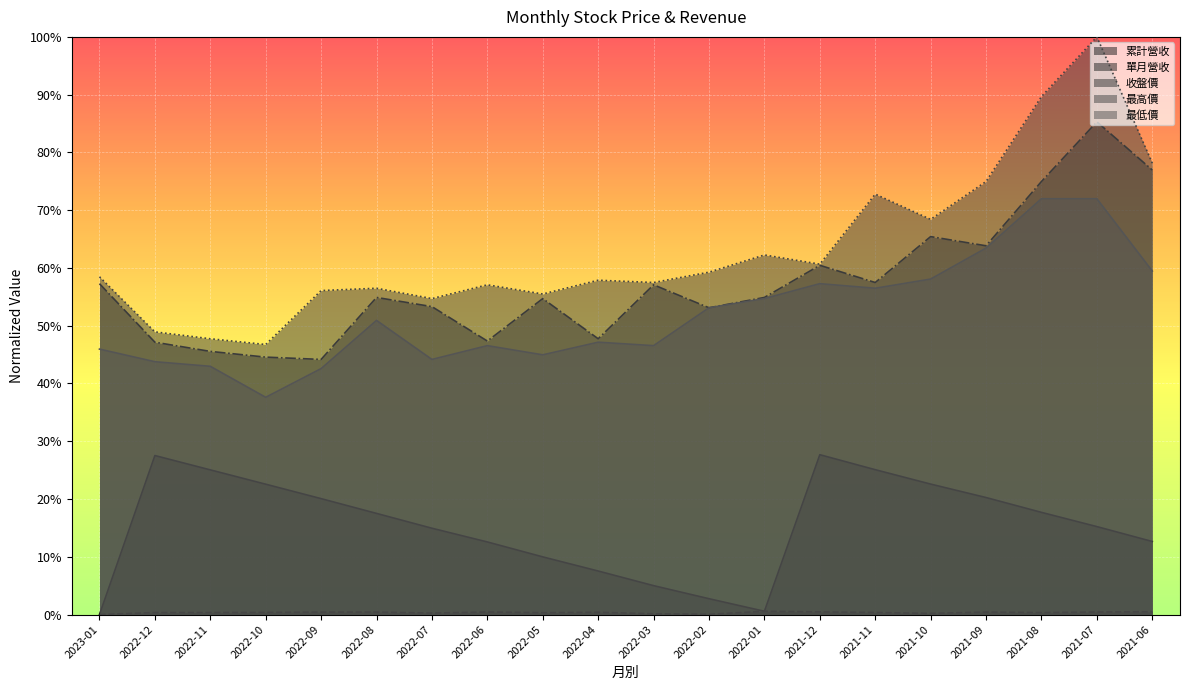

True or false: 單月營收 has more than 1 interior local peaks.

True